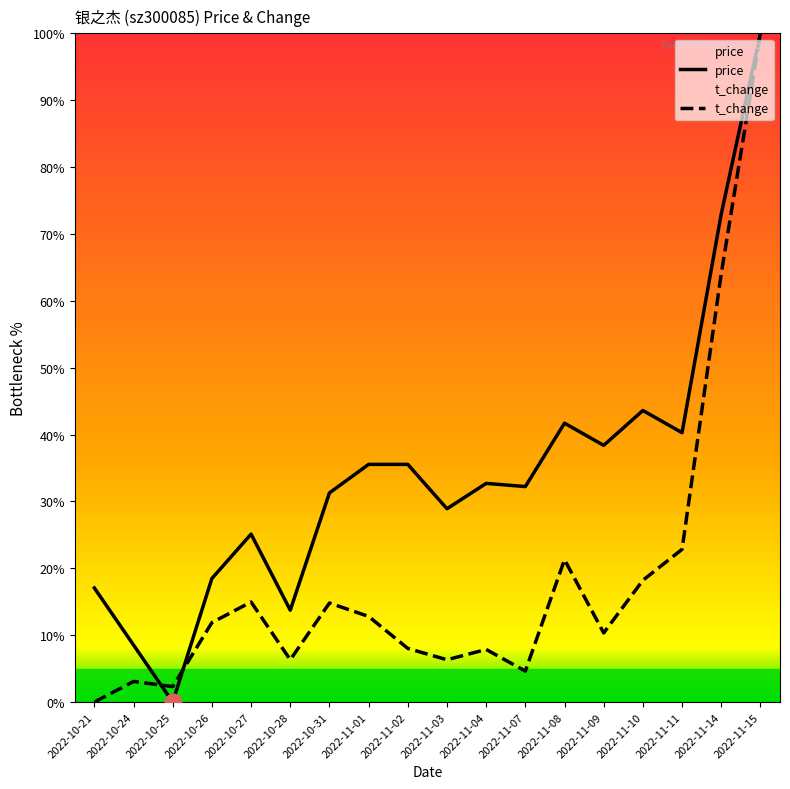

True or false: price has a value of 40.3 at 2022-11-11.

True